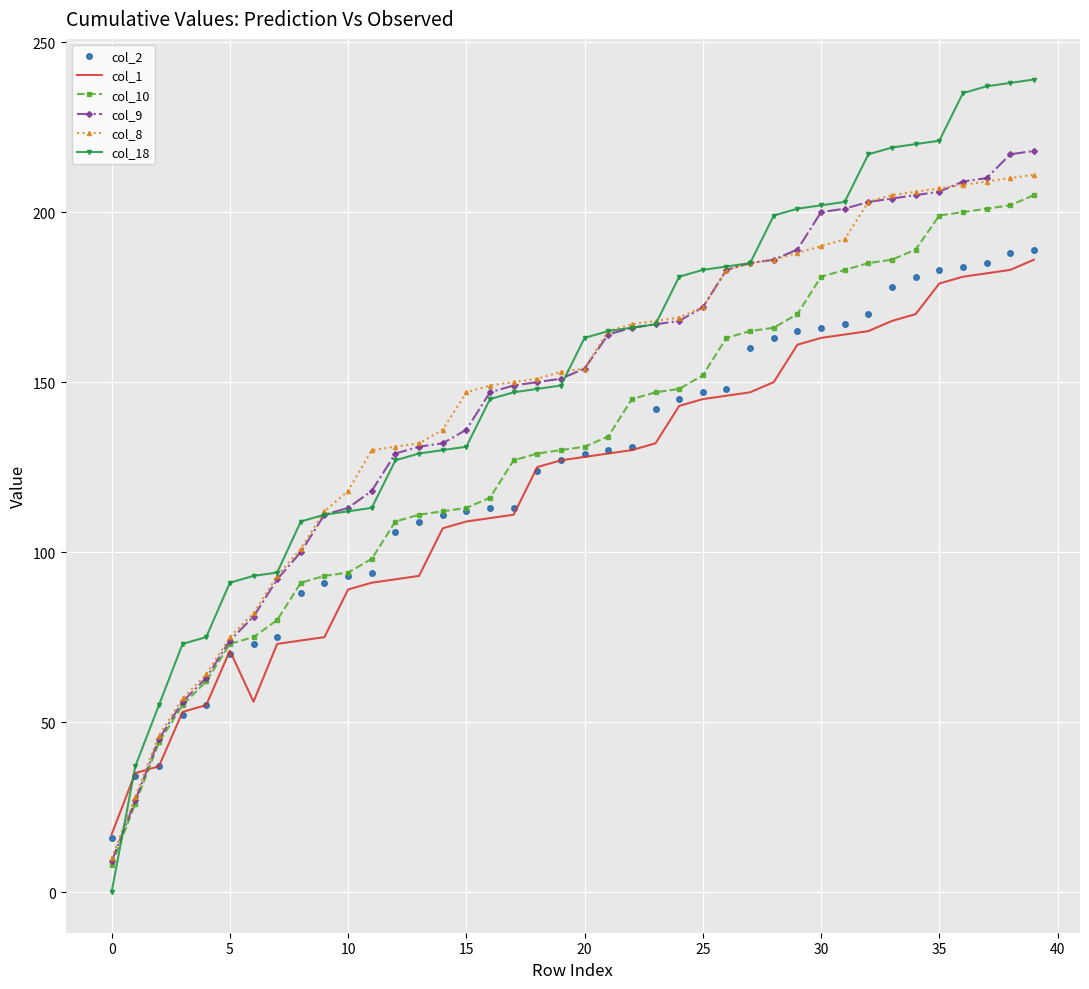

Which series ends up on top after the final intersection of col_8 and col_1?

col_8